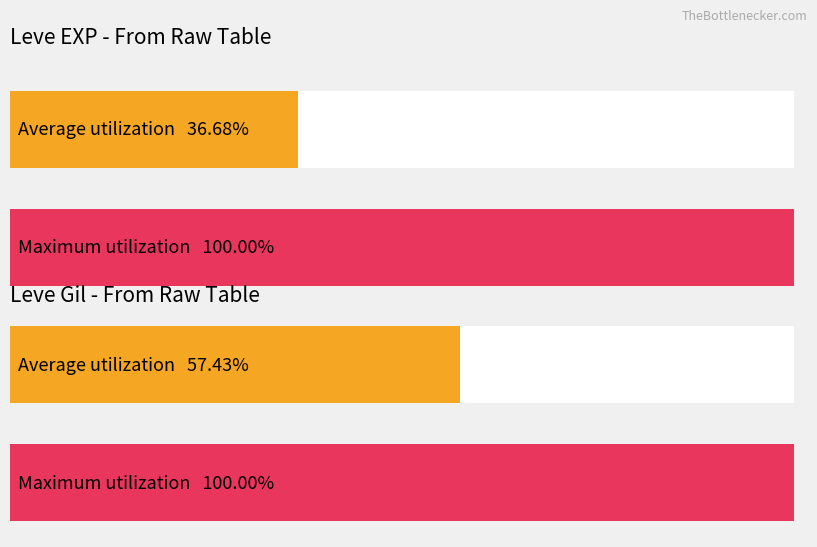

The Leve EXP series shows 4372 at Brass Spectacles. True or false?

False